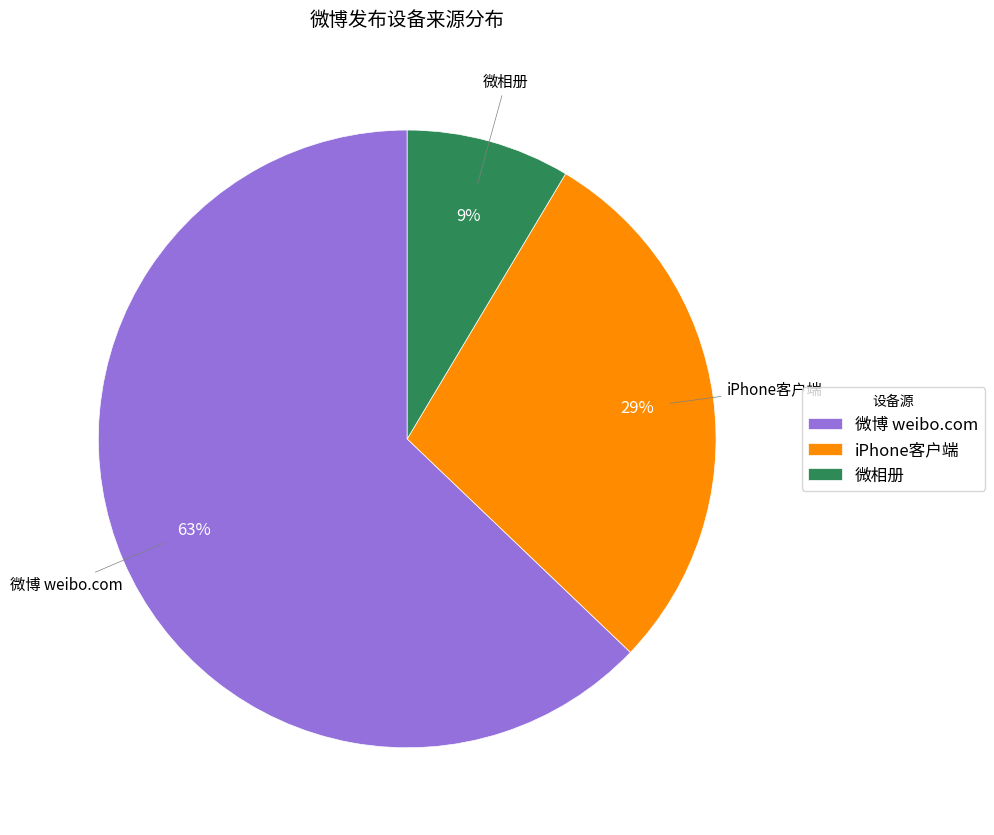

The 微相册 slice represents 9% of the pie. True or false?

True